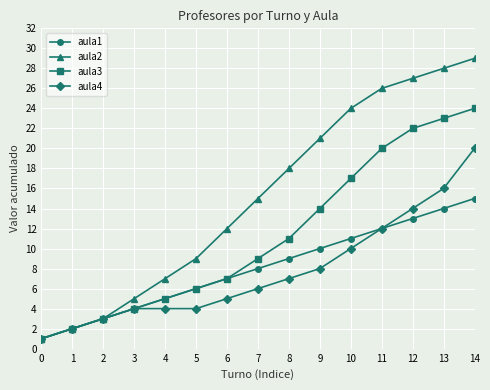

Reading left to right, transcribe all the data shown in this chart.

aula1: 1	2	3	4	5	6	7	8	9	10	11	12	13	14	15
aula2: 1	2	3	5	7	9	12	15	18	21	24	26	27	28	29
aula3: 1	2	3	4	5	6	7	9	11	14	17	20	22	23	24
aula4: 1	2	3	4	4	4	5	6	7	8	10	12	14	16	20